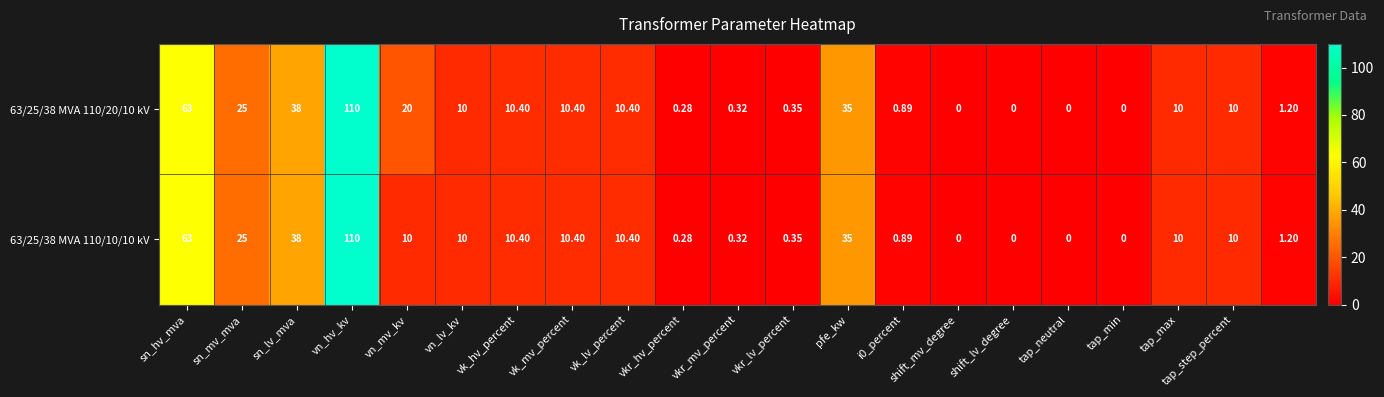

How many data points in 63/25/38 MVA 110/20/10 kV are less than 10?

9